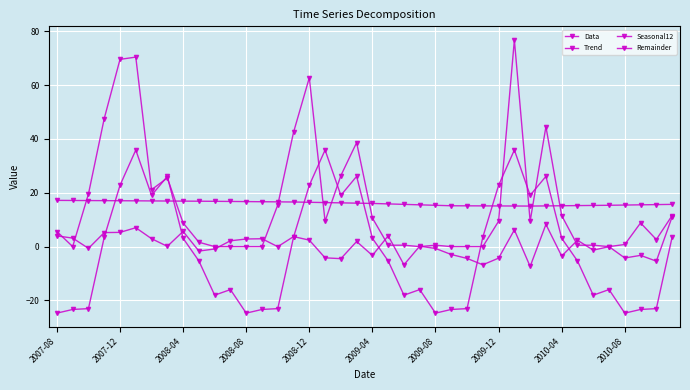

How many values in Seasonal12 are below zero?

21